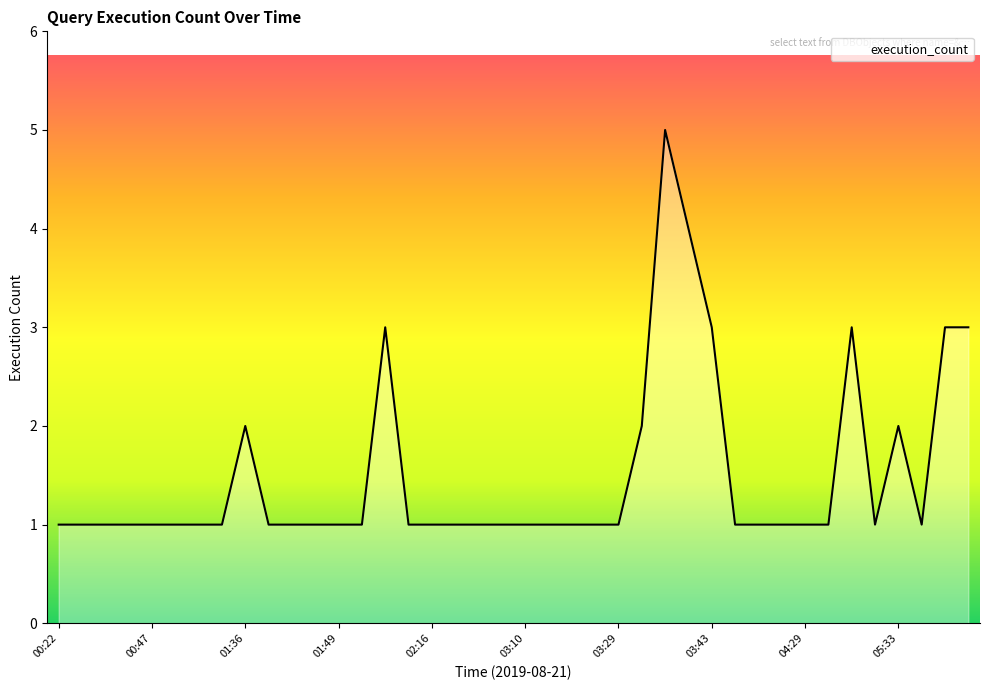

What is the difference between the maximum and minimum values?

4